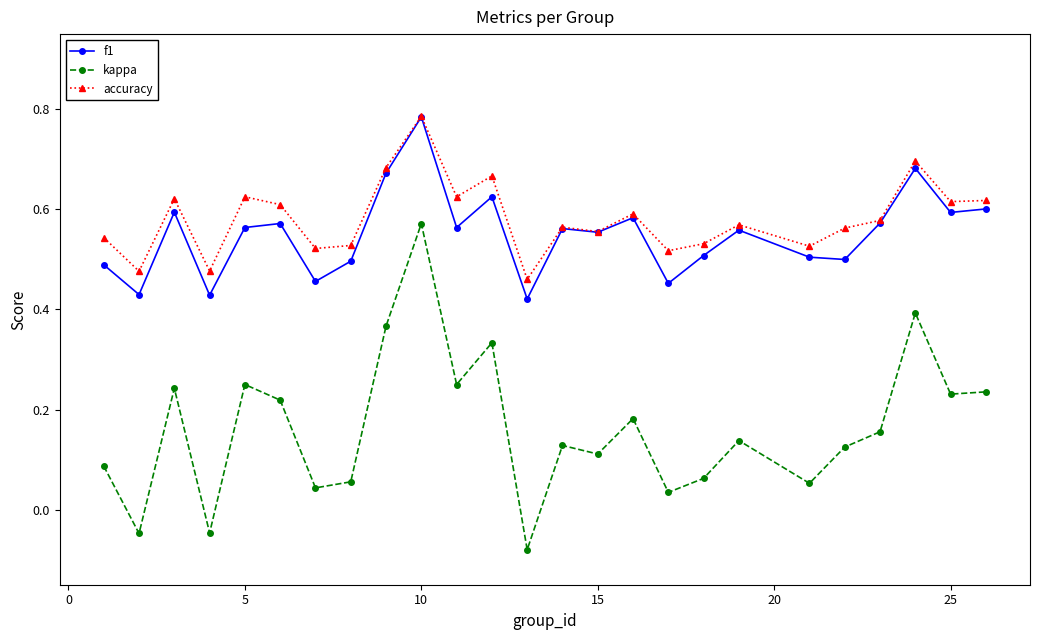

Which series has the widest spread of values?

kappa